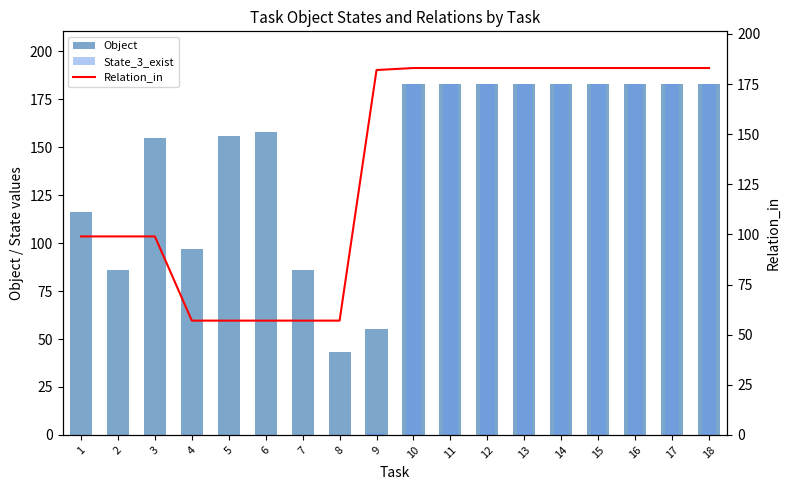

Reading left to right, what are all the values shown in this chart?

Object: 1=116	2=86	3=155	4=97	5=156	6=158	7=86	8=43	9=55	10=183	11=183	12=183	13=183	14=183	15=183	16=183	17=183	18=183
State_3_exist: 1=0	2=0	3=0	4=0	5=0	6=0	7=0	8=0	9=1	10=183	11=183	12=183	13=183	14=183	15=183	16=183	17=183	18=183
Relation_in: 1=99	2=99	3=99	4=57	5=57	6=57	7=57	8=57	9=182	10=183	11=183	12=183	13=183	14=183	15=183	16=183	17=183	18=183